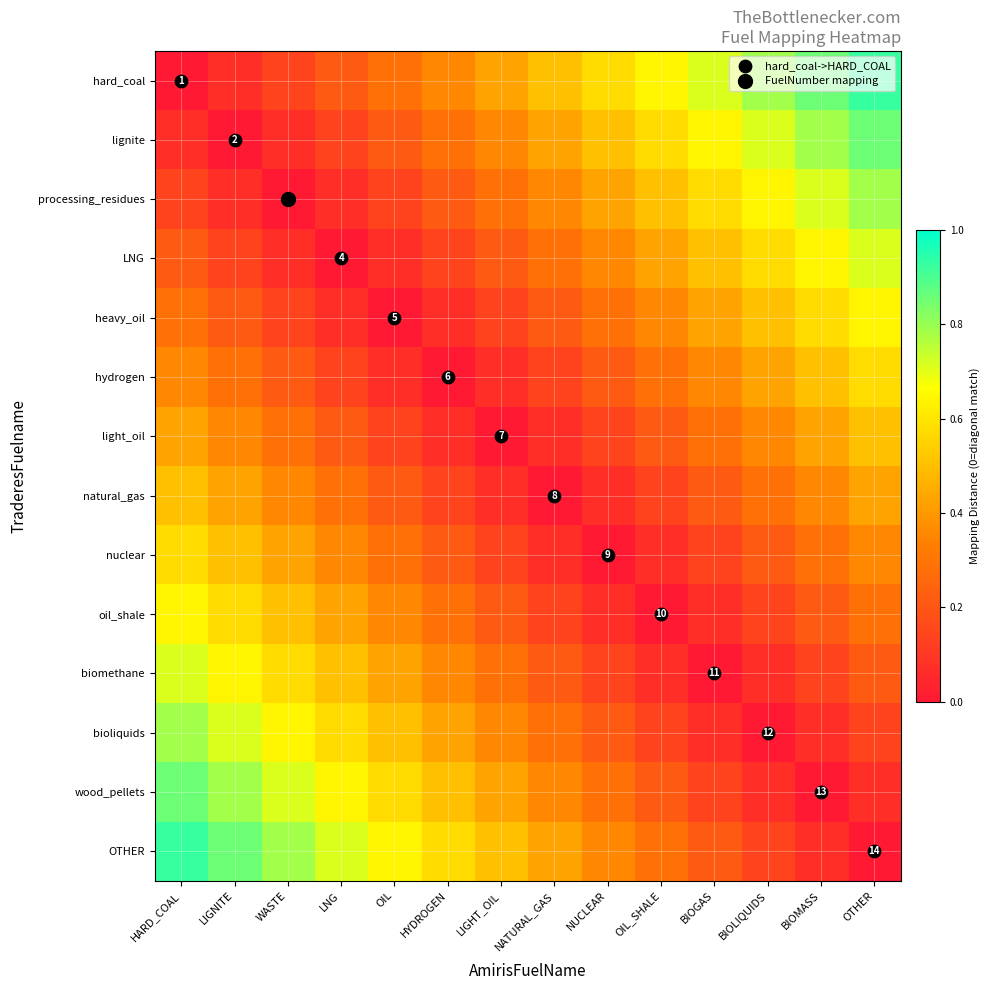

At which category does the chart reach its peak across all series?

OTHER